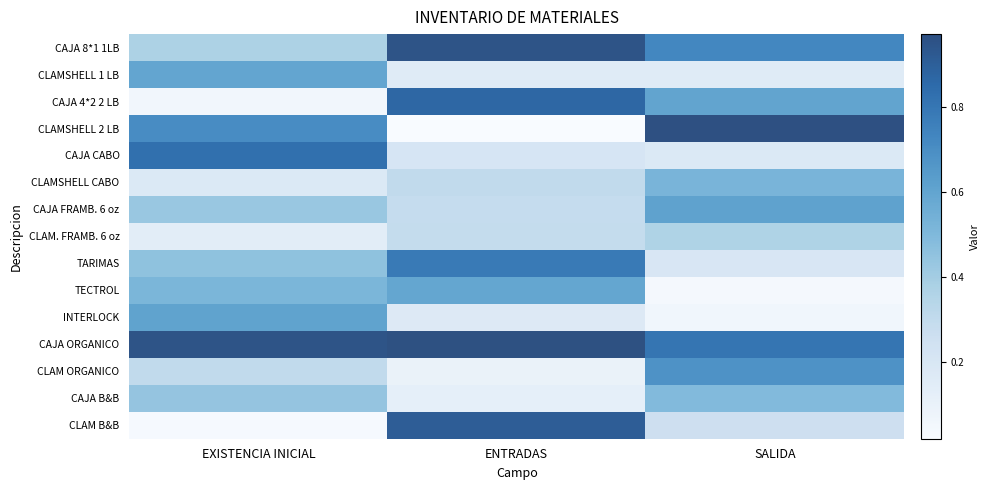

Which category has the lowest value across all series?

ENTRADAS